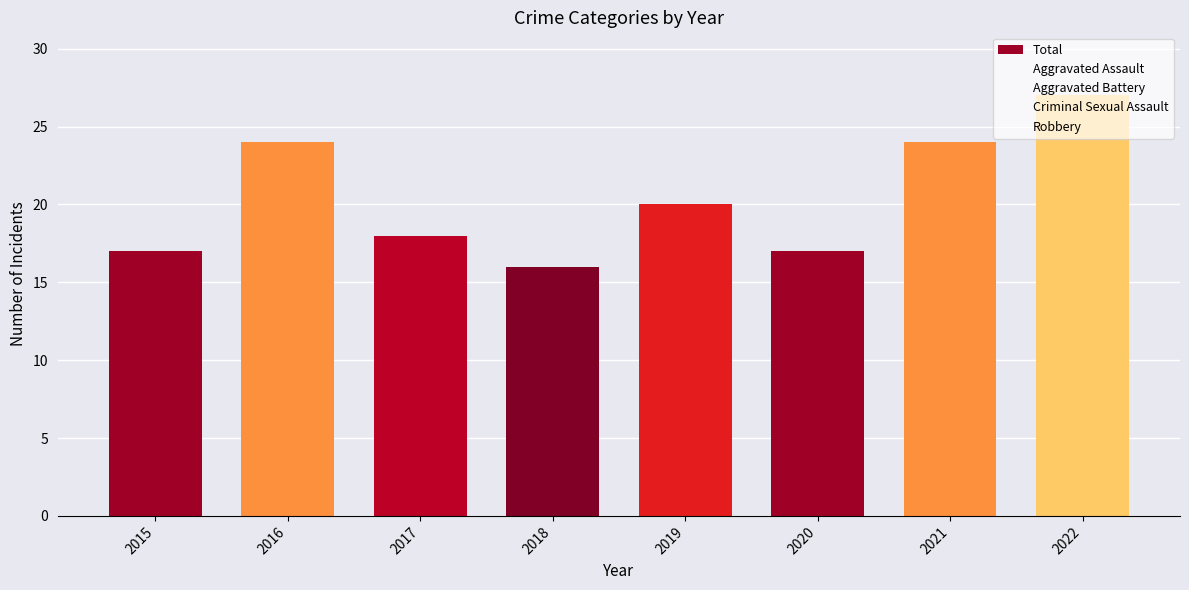

Where is the data nearest to the value 21?

2019